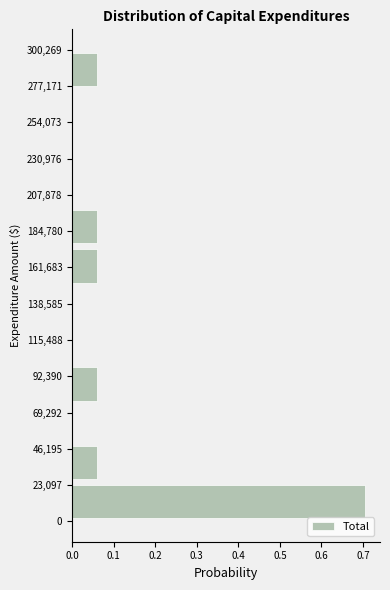

Over which range of the y-axis is the bar longest?

0 to 25000